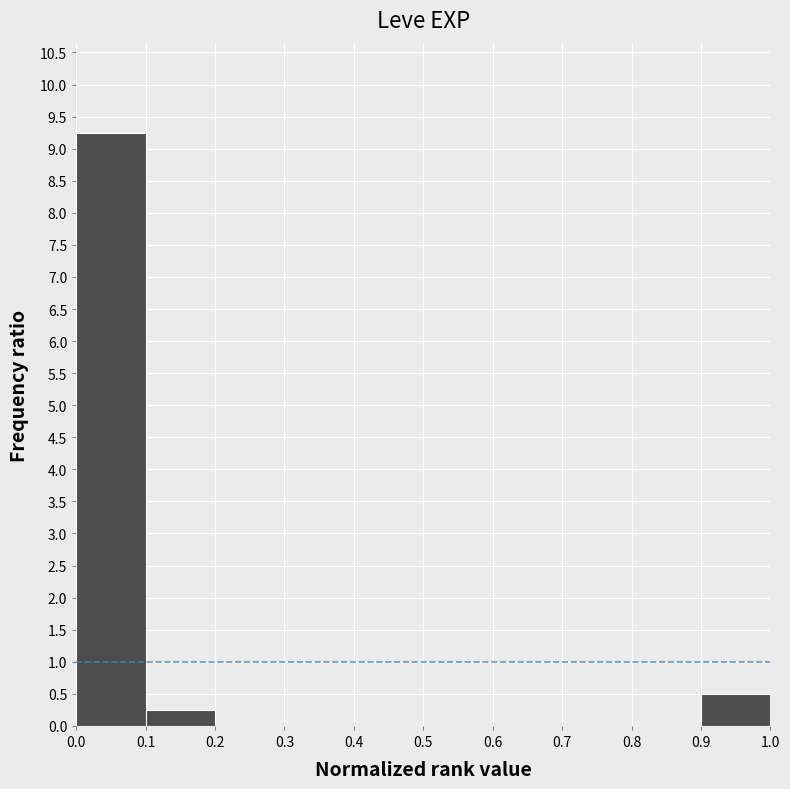

Reading left to right, list every bar in this chart as the range it spans on the x-axis followed by its height. The values are not printed on the chart, so give them approximately, as read against the axis.

0.0 to 0.1: 9.25
0.1 to 0.2: 0.25
0.2 to 0.3: 0
0.3 to 0.4: 0
0.4 to 0.5: 0
0.5 to 0.6: 0
0.6 to 0.7: 0
0.7 to 0.8: 0
0.8 to 0.9: 0
0.9 to 1.0: 0.50